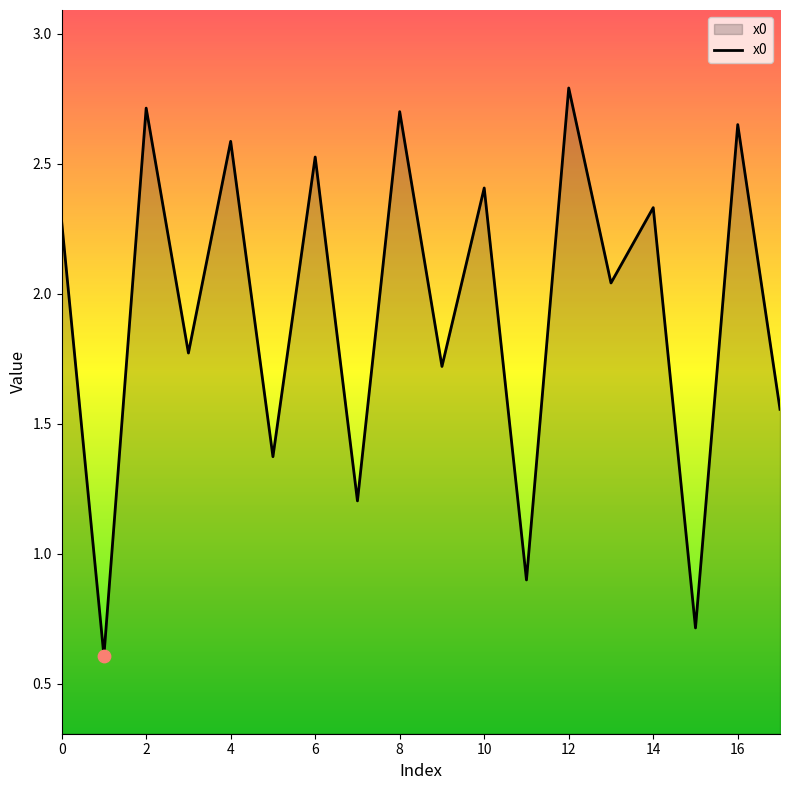

What is the minimum value shown in the chart?

0.6